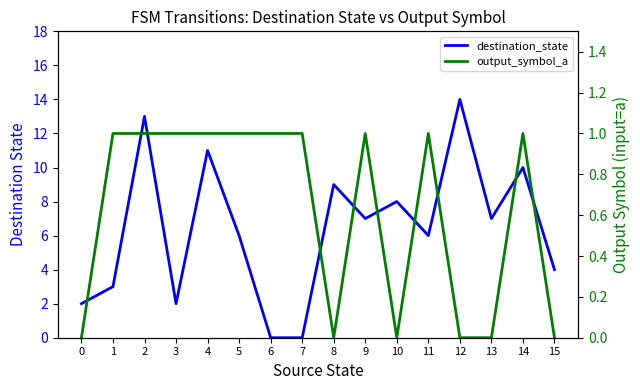

How many values in the destination_state series exceed 7?

6